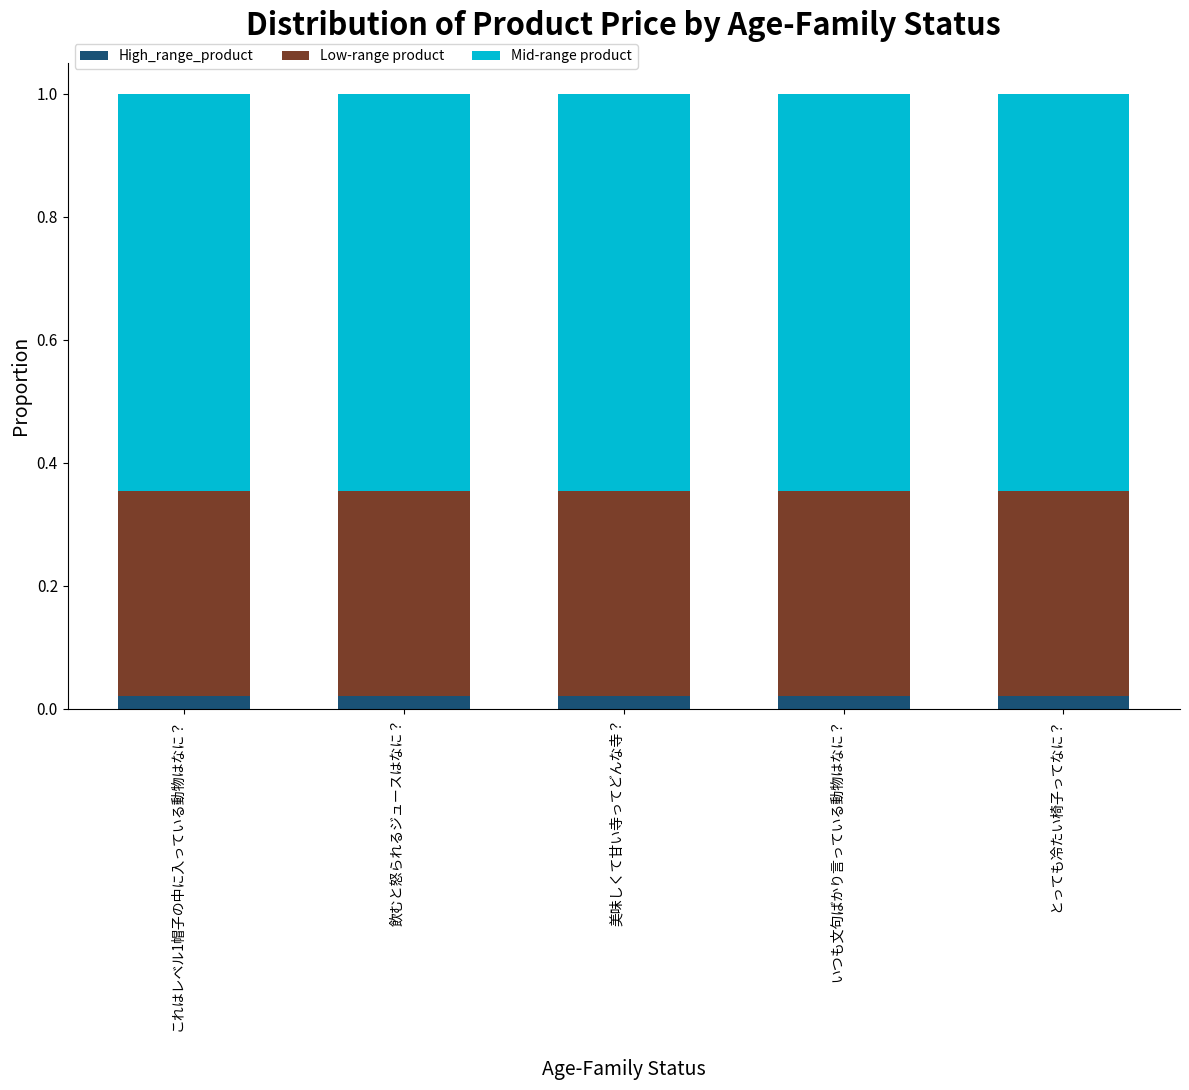

What position from the right is いつも文句ばかり言っている動物はなに？?

2